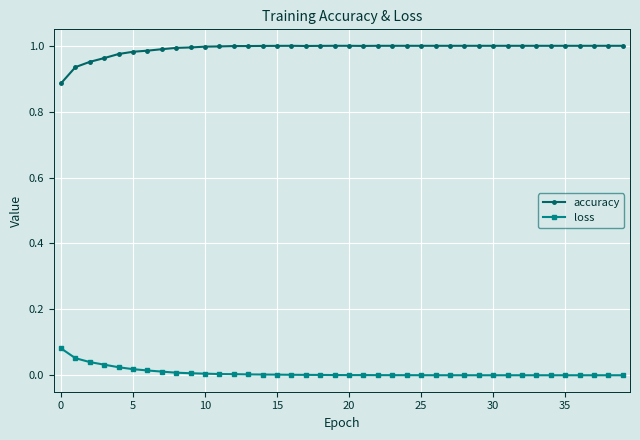

What is the sum of all accuracy values?

39.6